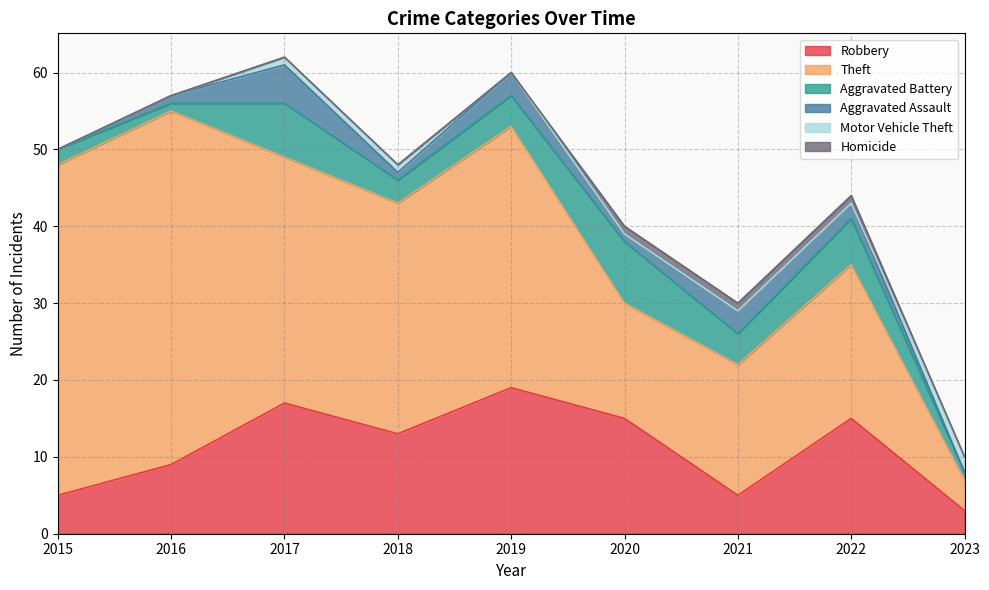

Is it true that Robbery equals 5 at 2021?

True